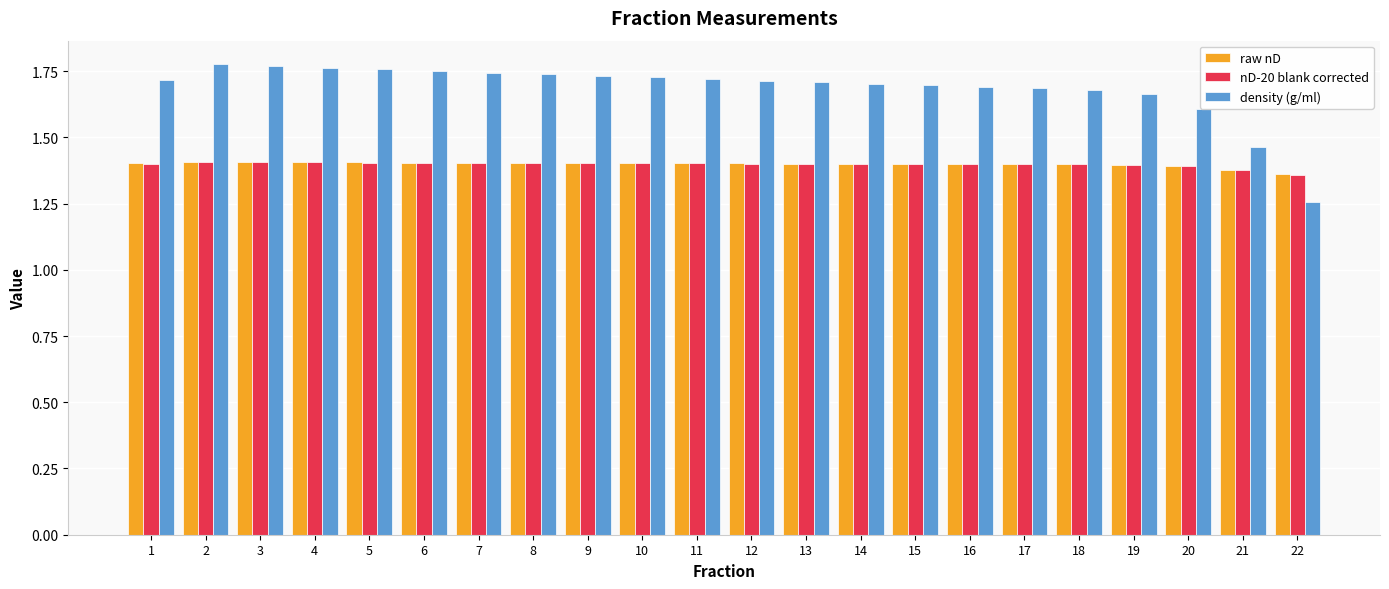

Which series has the largest range (max minus min)?

density (g/ml)